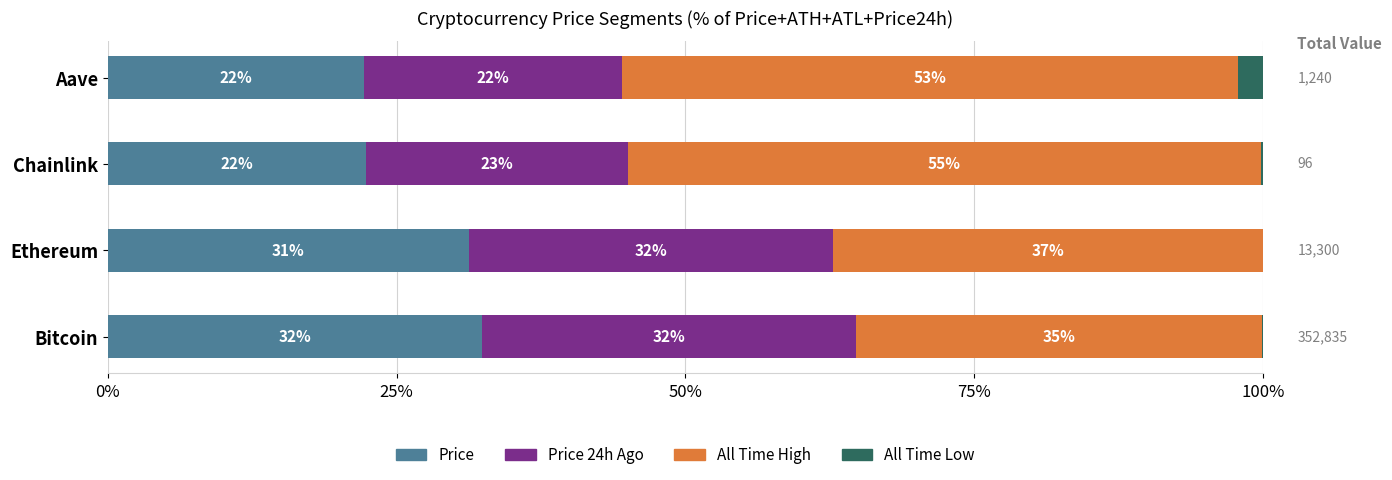

List the series in order of their peak value, highest first.

All Time High, Price 24h Ago, Price, All Time Low